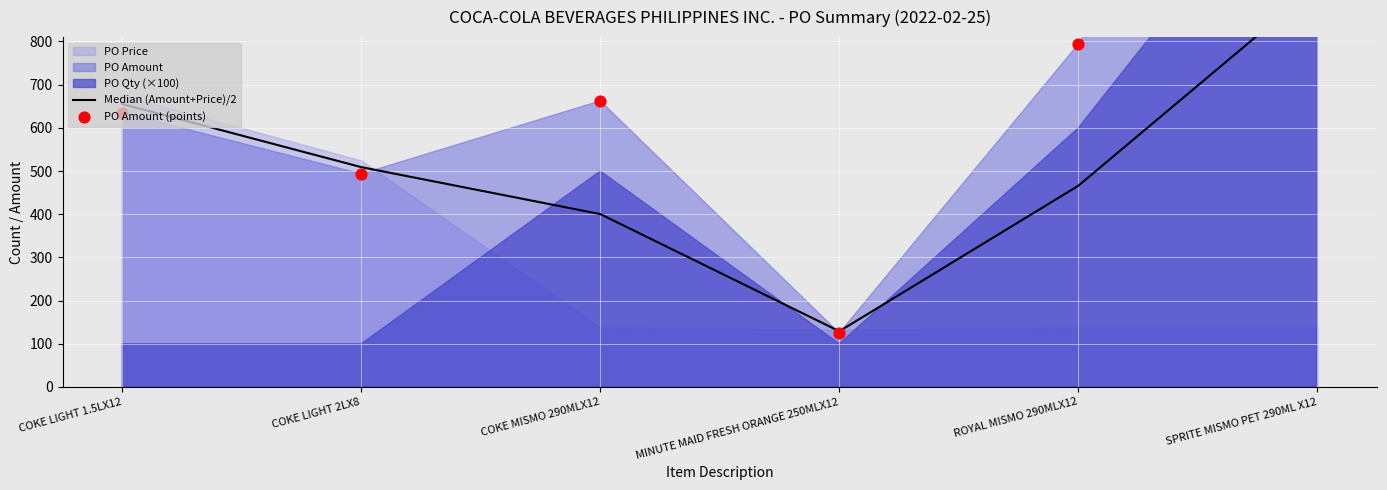

Which series contains the highest Y value?

PO Amount (points)